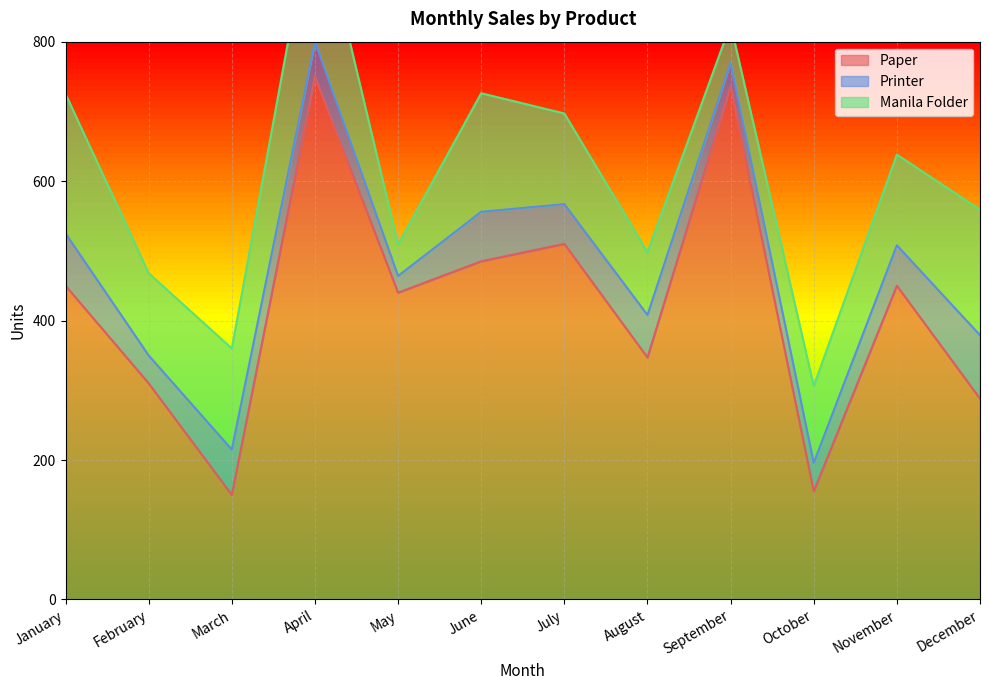

True or false: Paper and Printer intersect in this chart.

False